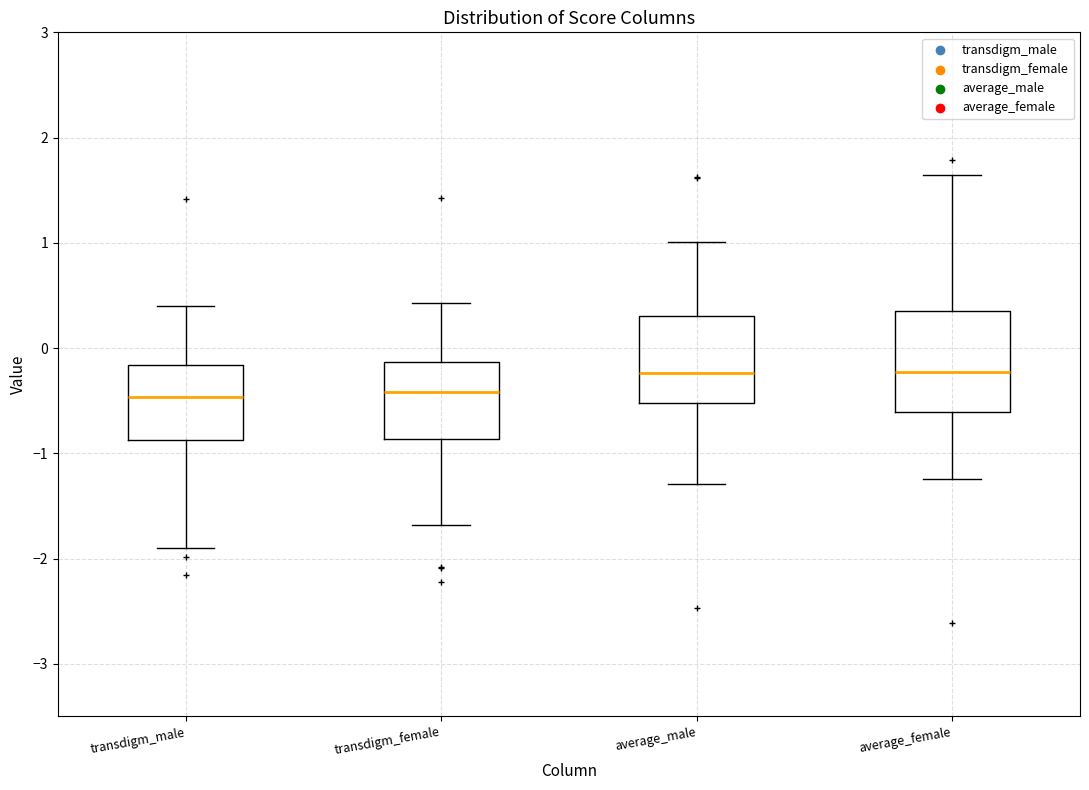

Which box is the tallest, from its lower edge to its upper edge?

average_female